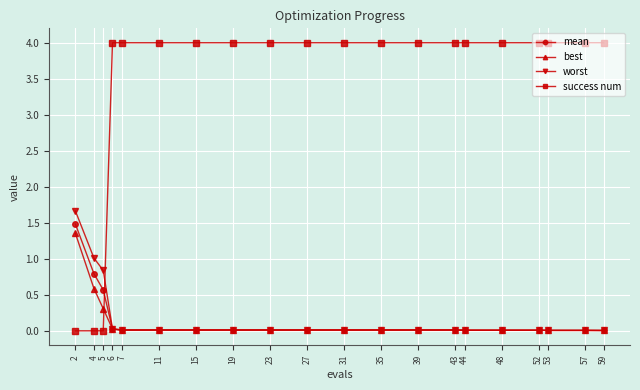

Which series has the largest total across all categories?

success num